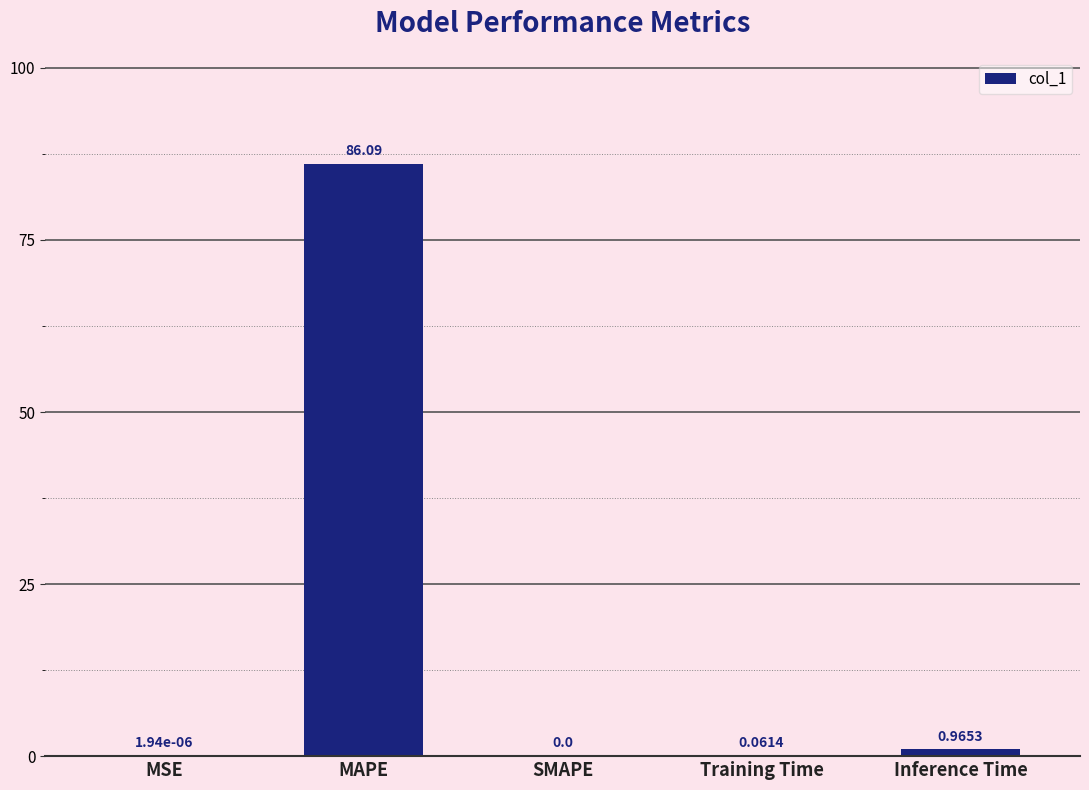

What is the difference between the values at Inference Time and Training Time?

0.9